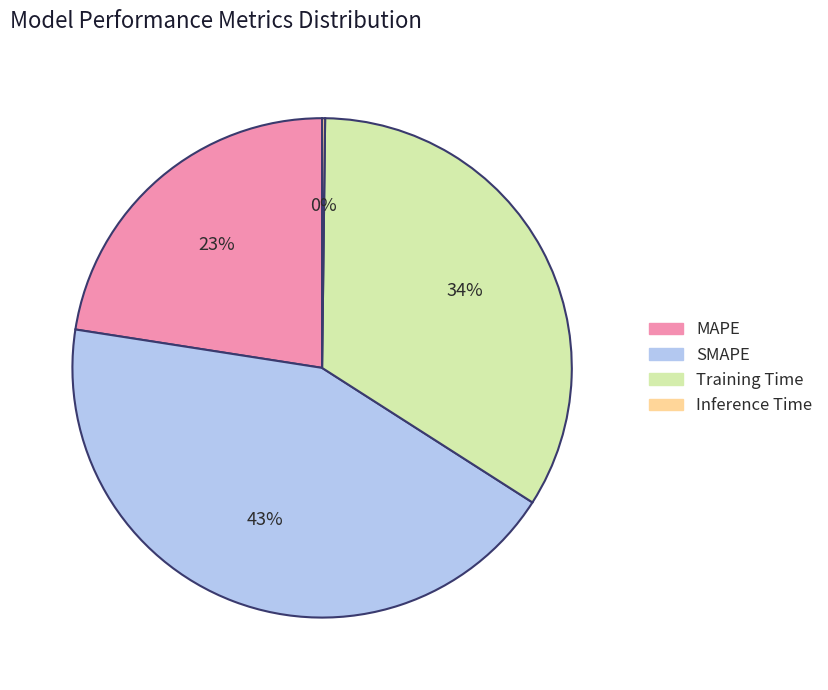

Is there any slice that represents more than half of the pie?

No